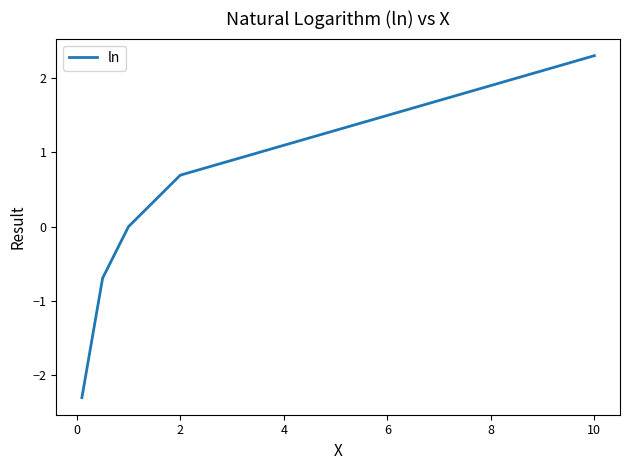

What is the difference between the maximum and second lowest values?

3.0